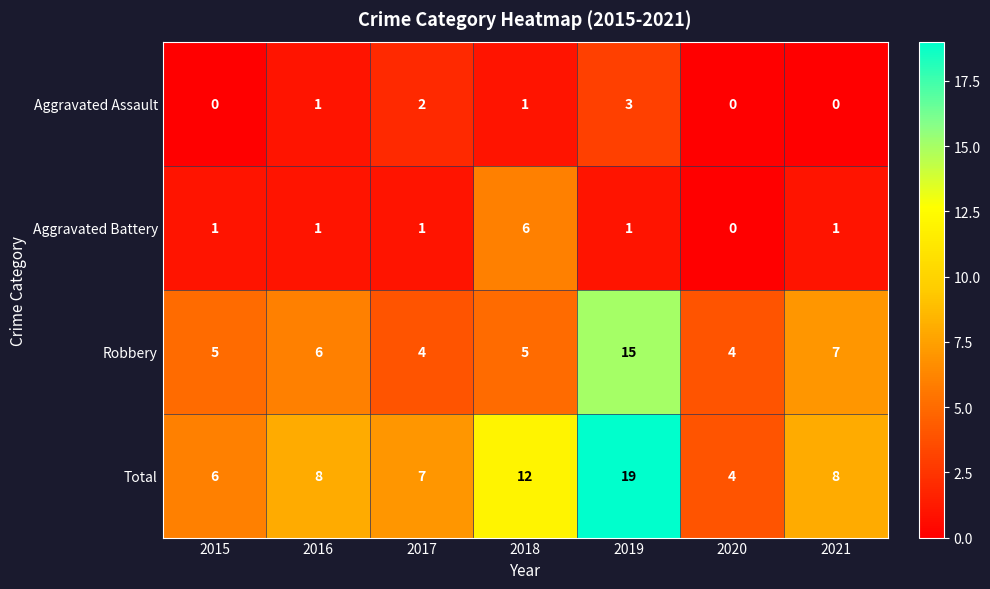

True or false: Robbery has a value of 6 at 2020.

False